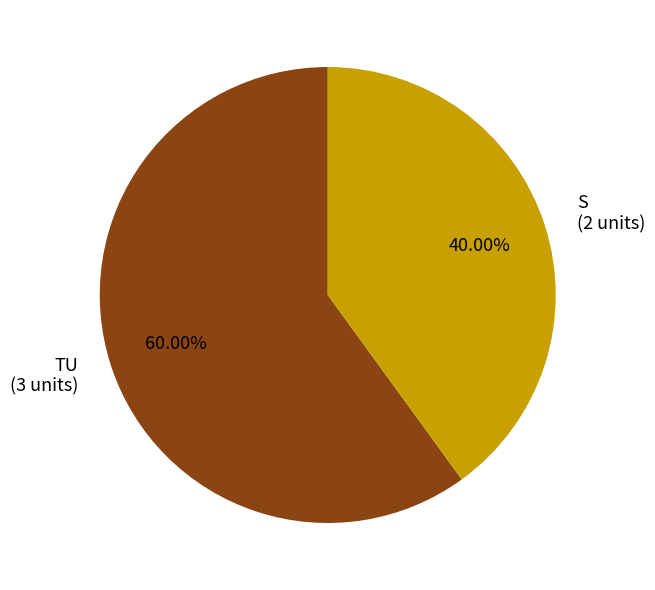

Combined, what portion of the pie is S and TU?

100.0%